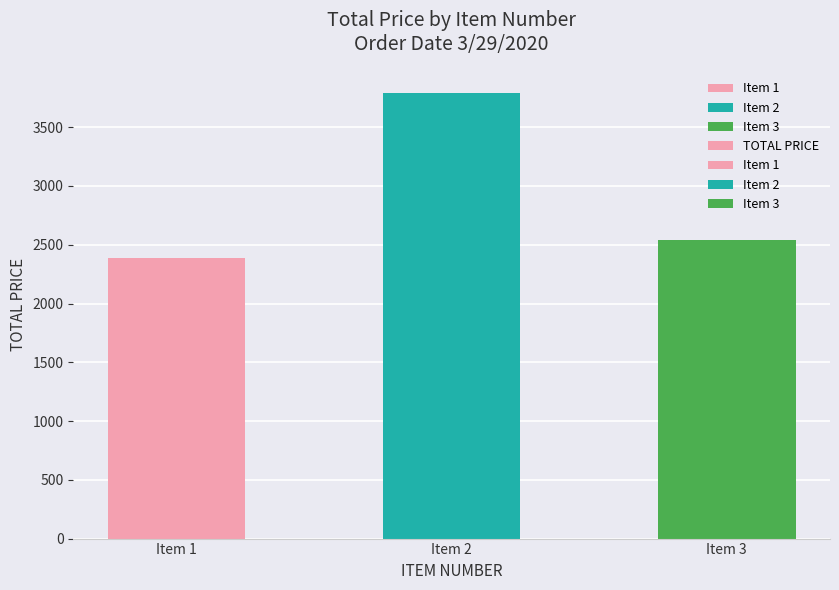

Where does the data first go above 2544?

Item 2